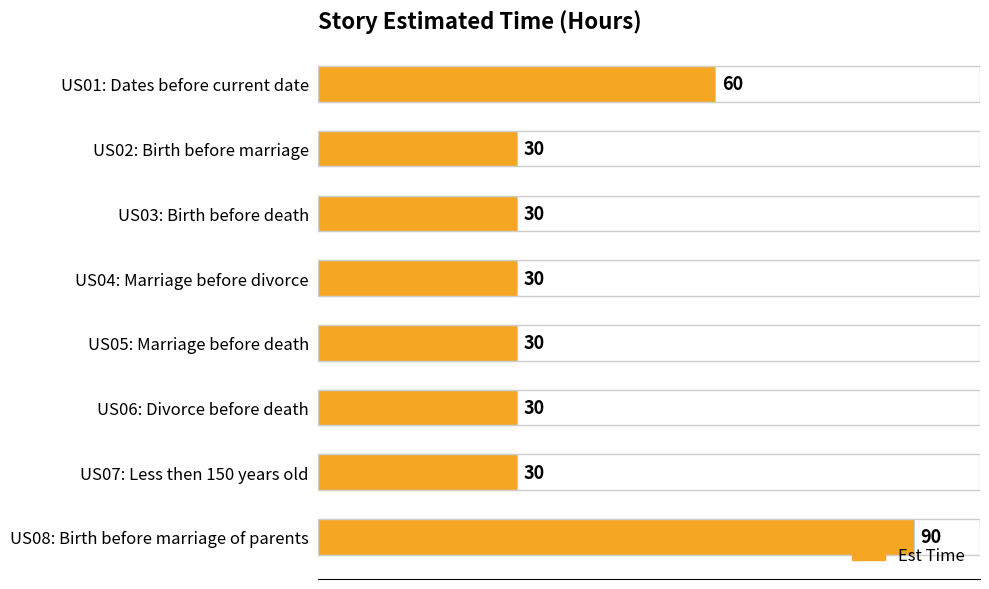

The value at US01: Dates before current date is 28. True or false?

False